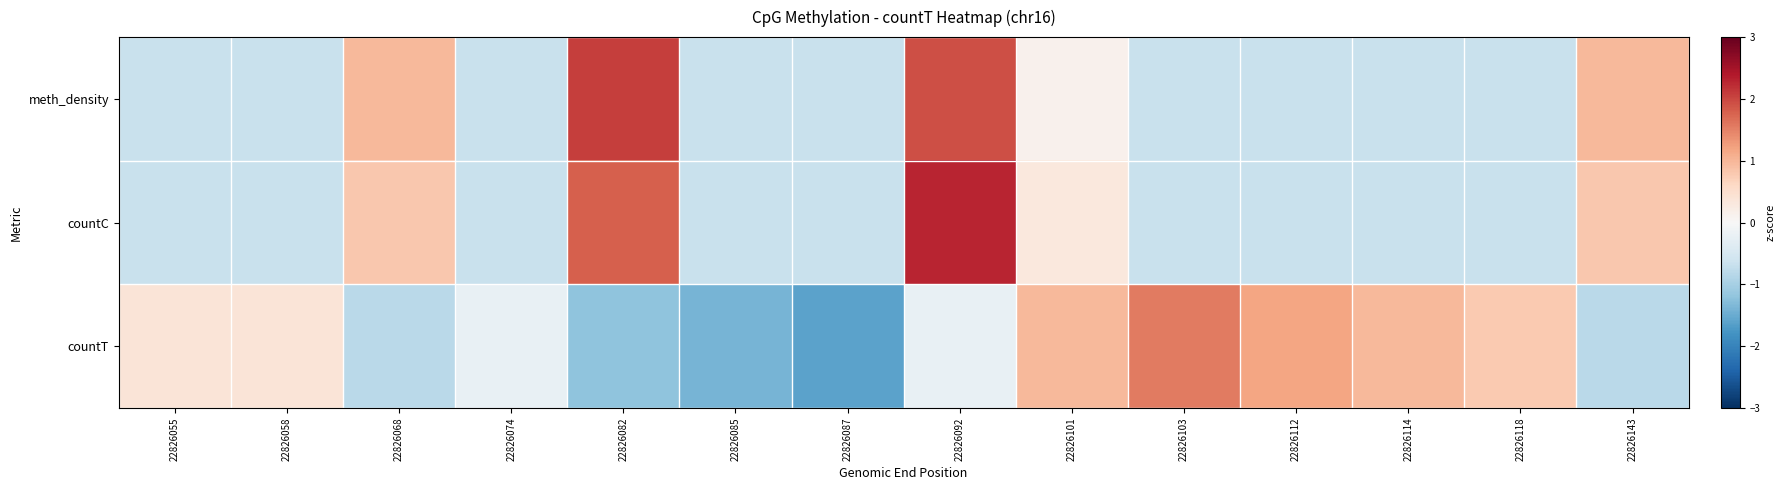

What is the greatest value displayed?

2.3